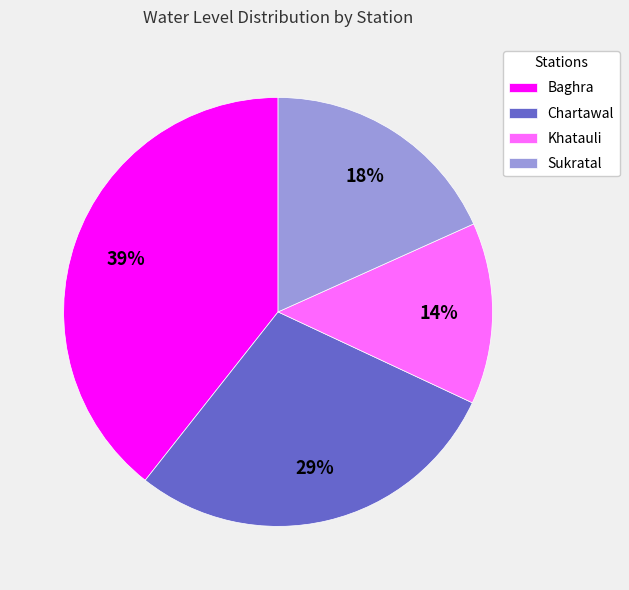

To the nearest percent, what percentage of the pie is Khatauli?

14%